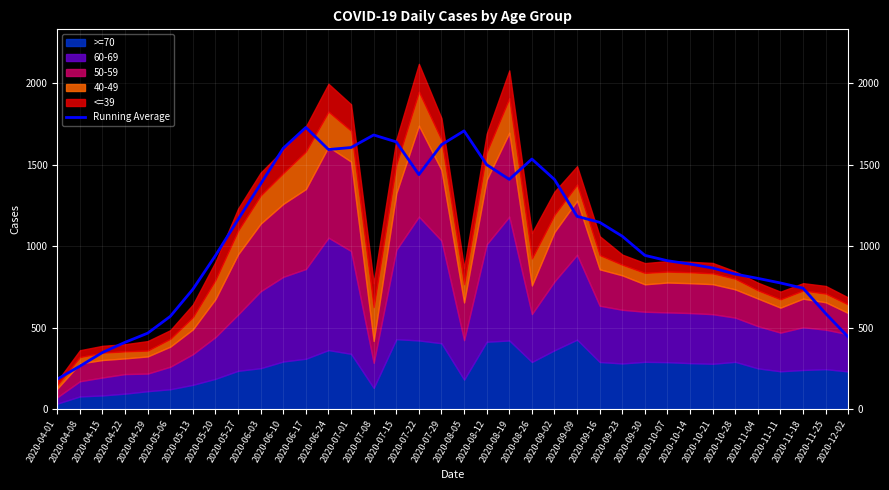

At which category does the chart reach its minimum across all series?

2020-04-01